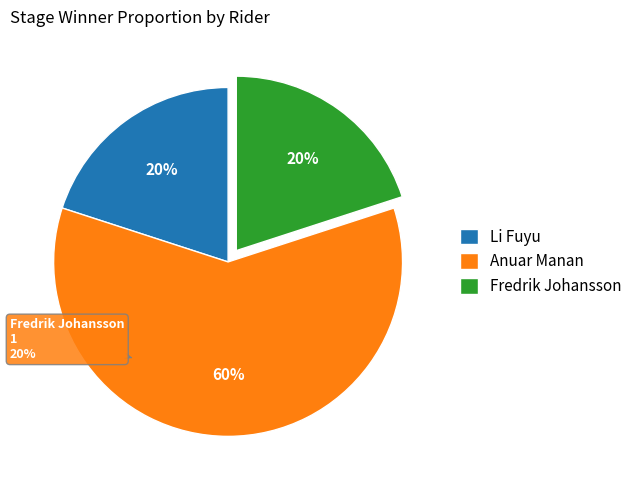

Which slice is the smallest?

Li Fuyu